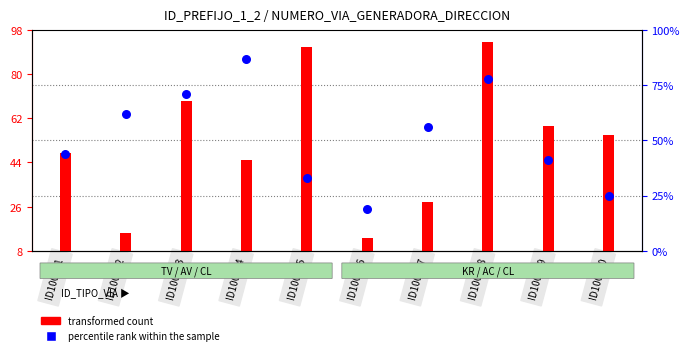

Is the value of transformed count at ID100145 greater than the value of percentile rank within the sample at ID100150?

Yes